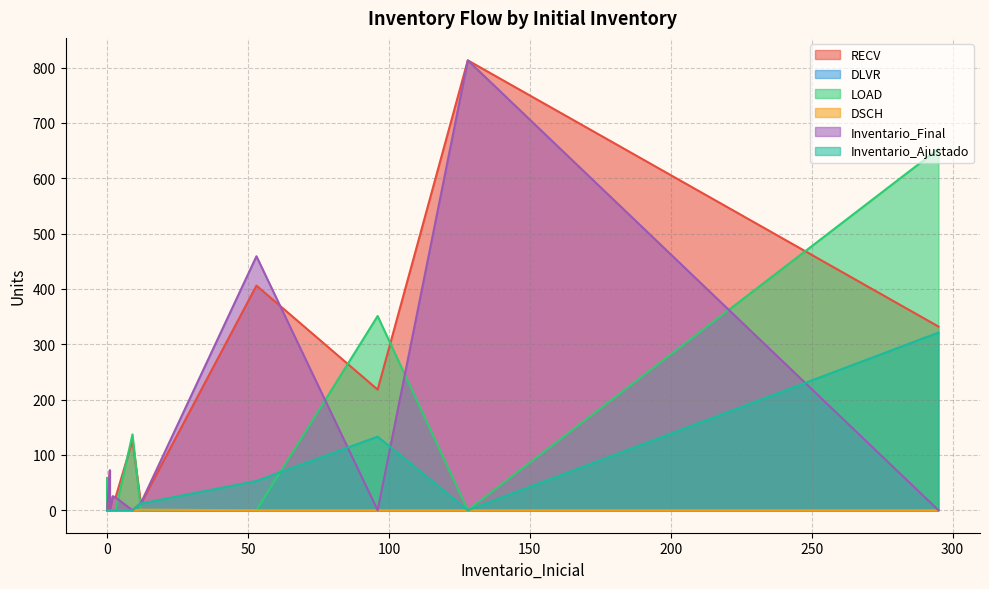

Reading left to right, what are all the values shown in this chart?

RECV: 1=0	0=0	96=218	53=406	1=72	12=12	0=0	0=58	0=0	0=0	0=3	0=0	295=332	128=813	1=50	2=25	3=23	0=0	0=0	9=126
DLVR: 1=0	0=0	96=0	53=0	1=0	12=0	0=1	0=0	0=1	0=1	0=0	0=1	295=0	128=0	1=0	2=0	3=0	0=0	0=0	9=0
LOAD: 1=0	0=13	96=351	53=0	1=0	12=0	0=0	0=58	0=0	0=0	0=3	0=0	295=653	128=0	1=0	2=0	3=0	0=0	0=0	9=137
DSCH: 1=0	0=0	96=0	53=0	1=0	12=1	0=0	0=0	0=0	0=0	0=0	0=0	295=0	128=0	1=0	2=0	3=0	0=0	0=0	9=0
Inventario_Final: 1=0	0=0	96=0	53=459	1=72	12=13	0=0	0=0	0=0	0=0	0=0	0=0	295=0	128=813	1=50	2=25	3=23	0=0	0=0	9=0
Inventario_Ajustado: 1=0	0=0	96=133	53=53	1=0	12=12	0=0	0=0	0=0	0=0	0=0	0=0	295=321	128=0	1=0	2=0	3=0	0=0	0=0	9=0